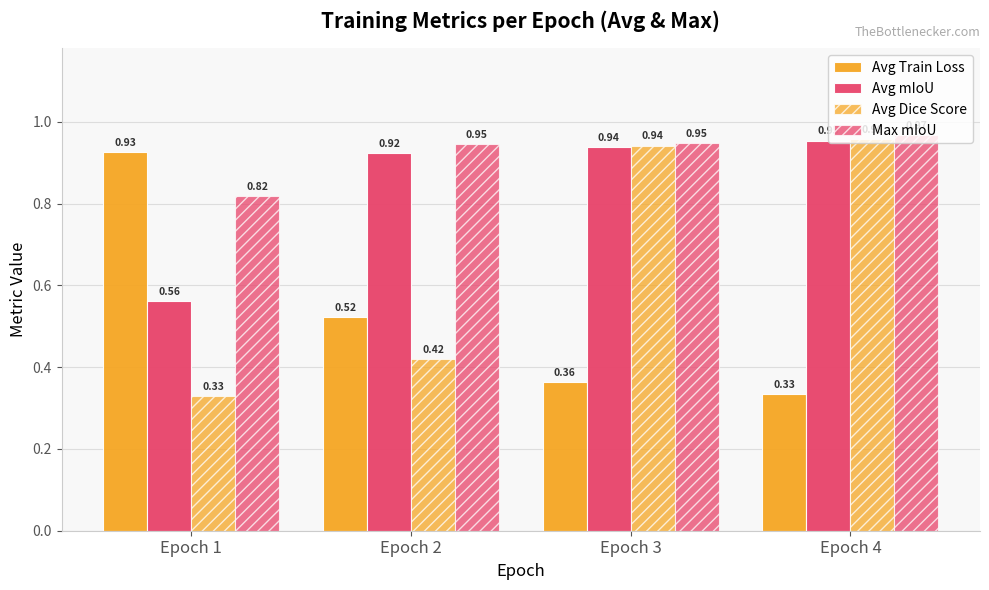

Reading left to right, what are all the values shown in this chart?

Avg Train Loss: 0.9	0.5	0.4	0.3
Avg mIoU: 0.6	0.9	0.9	1.0
Avg Dice Score: 0.3	0.4	0.9	1.0
Max mIoU: 0.8	0.9	0.9	1.0